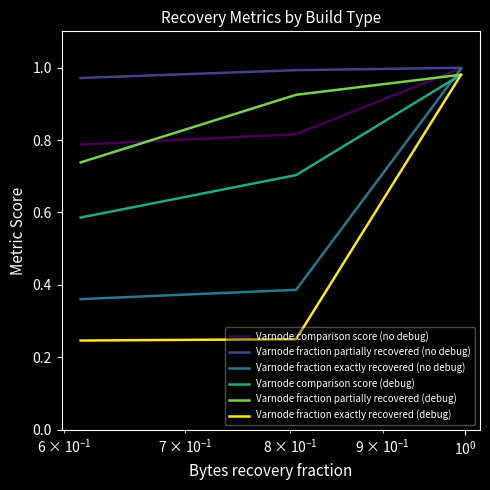

Which series has the widest spread of values?

Varnode fraction exactly recovered (debug)